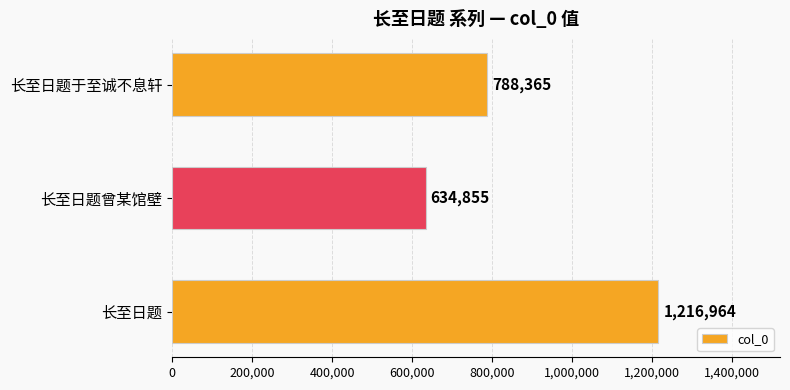

Is it true that the value at 长至日题 is 1216964?

True